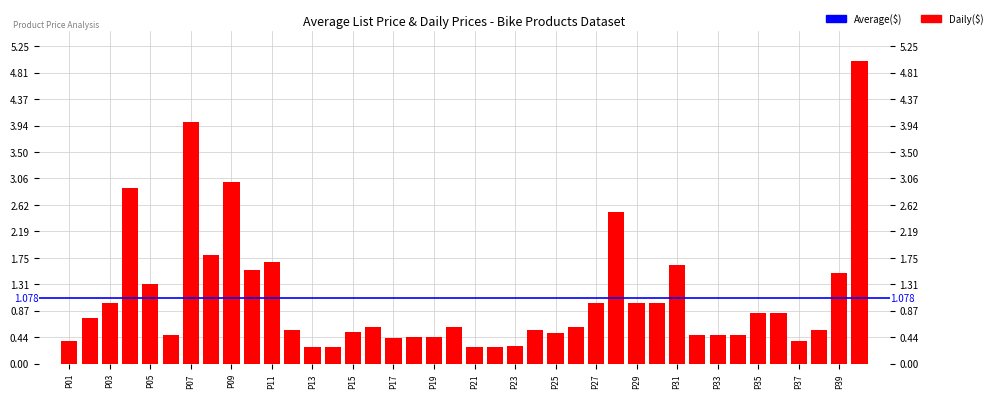

What position from the right is 21?

19